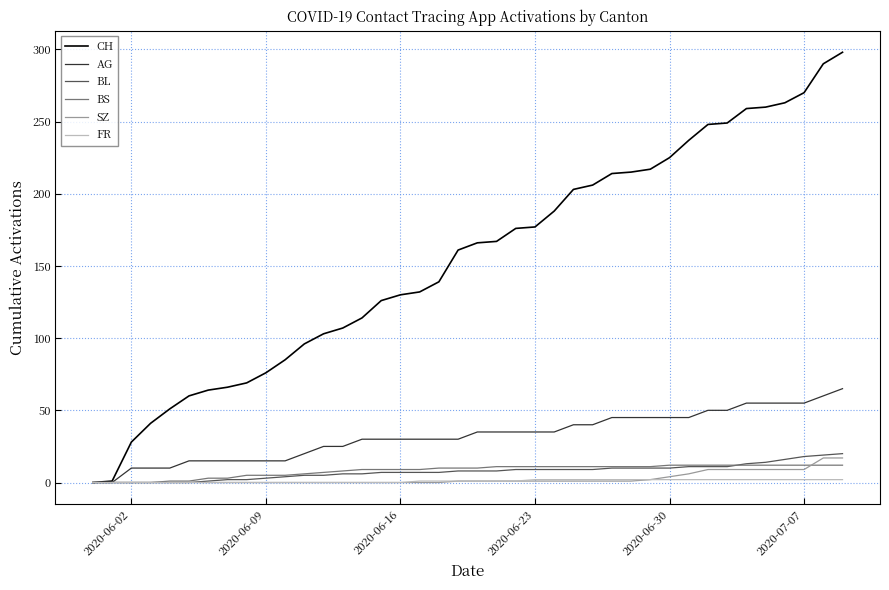

Which series has the largest total across all categories?

CH